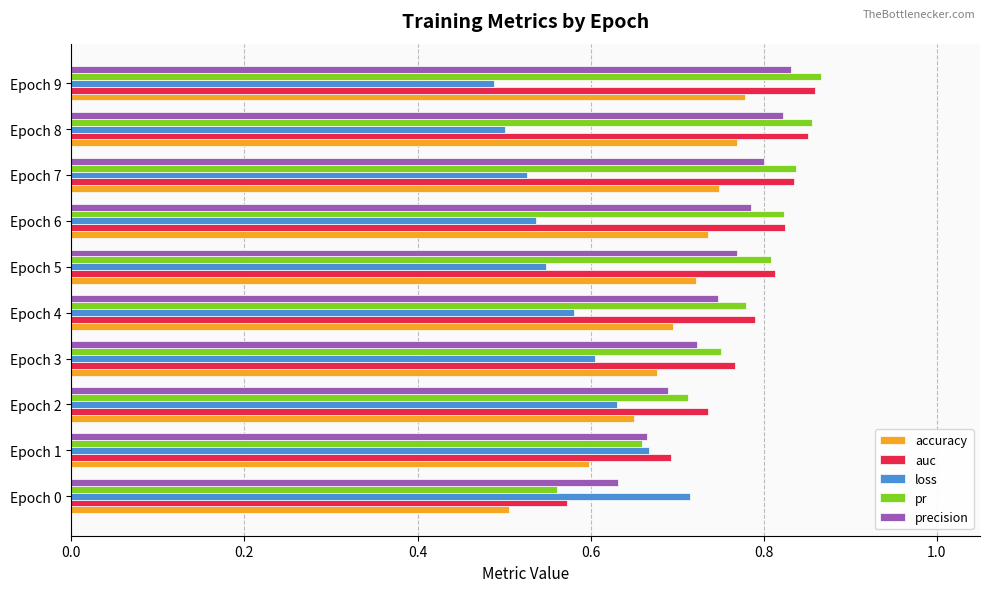

What is the difference between the maximum and minimum values in the pr series?

0.3